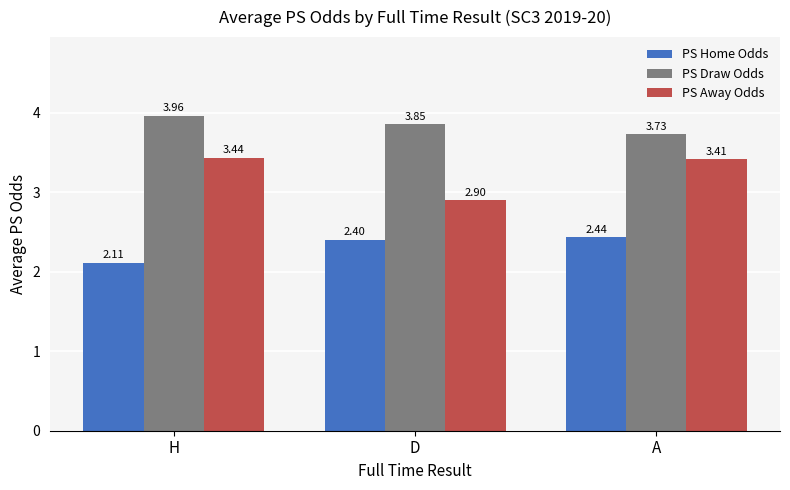

What is the spread (max minus min) of values at A?

1.3